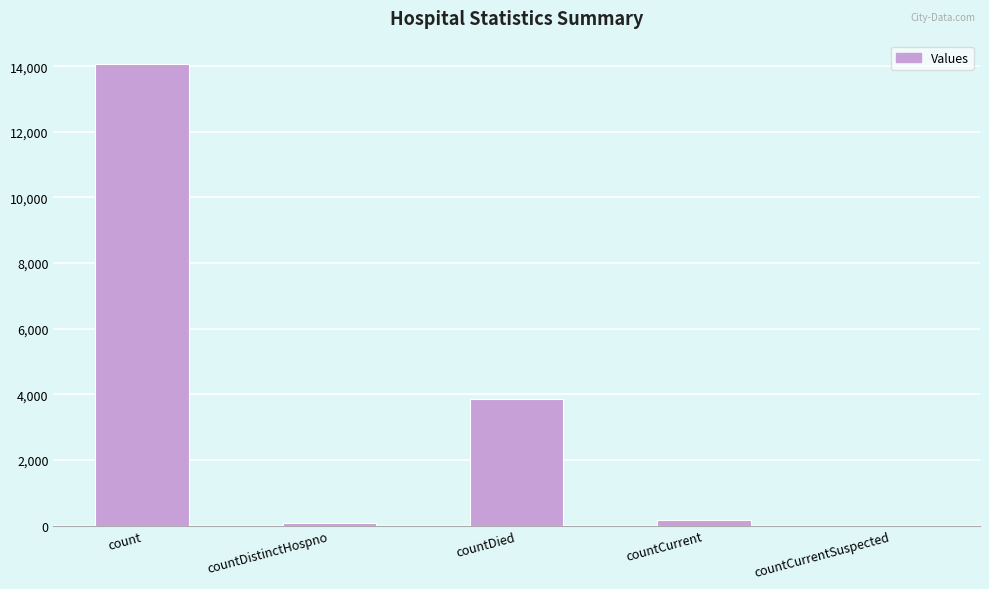

What is the greatest value displayed?

14073